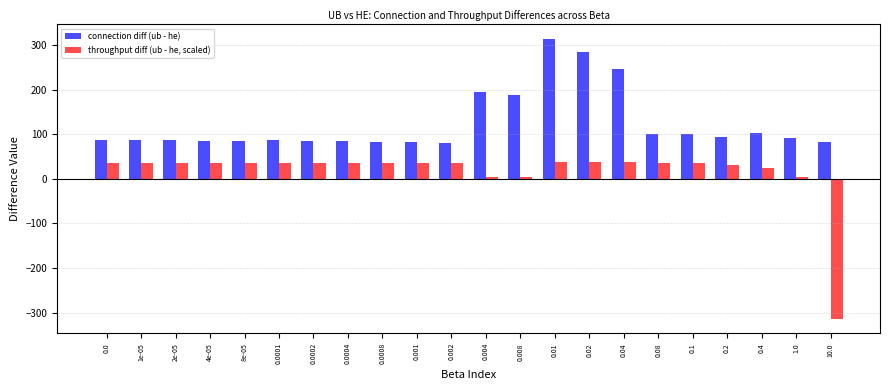

What is the lowest value of the throughput diff (ub - he, scaled) series?

-315.0